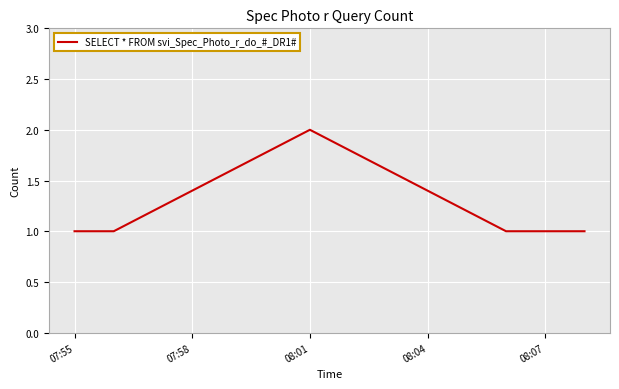

True or false: the data has more than 2 interior local peaks.

False